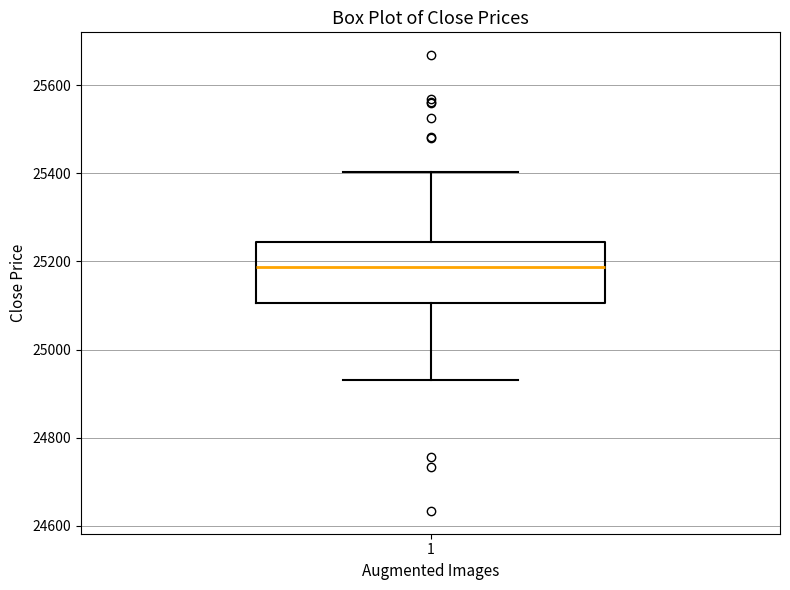

Transcribe this box plot: give where the median line is, the range the box spans, and where the two whiskers end, as read against the y-axis. The values are not printed on the chart, so give them approximately, as read against the axis.

median 25180, box 25100 to 25240, whiskers 24940 to 25400